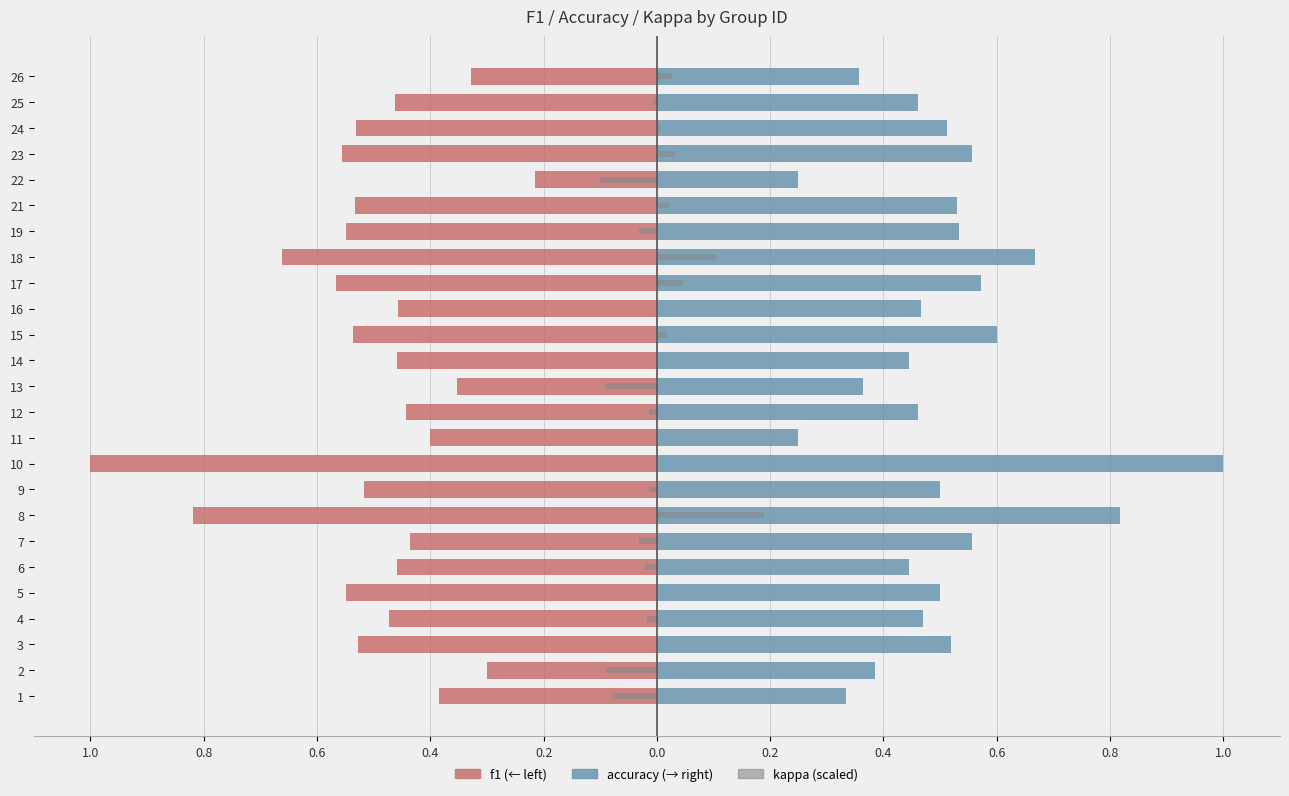

Is it true that accuracy equals 0.6 at 26?

False